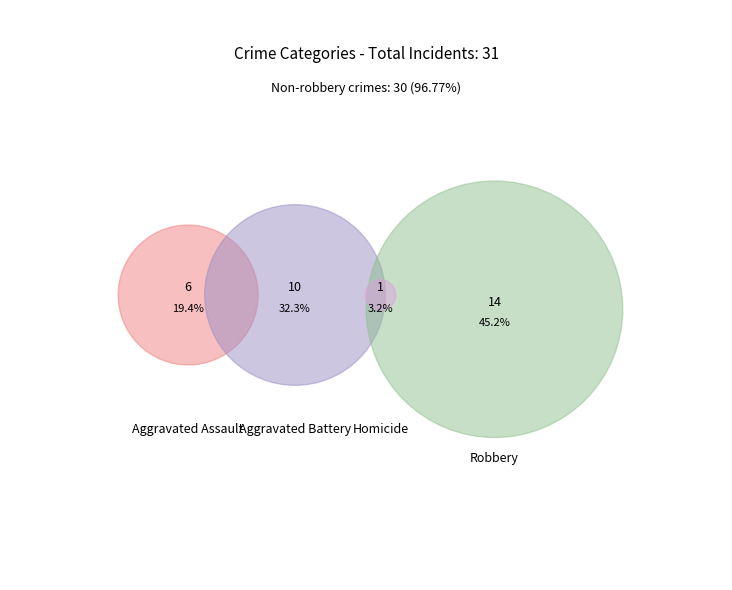

What is the change in value from Aggravated Battery to Robbery?

+4